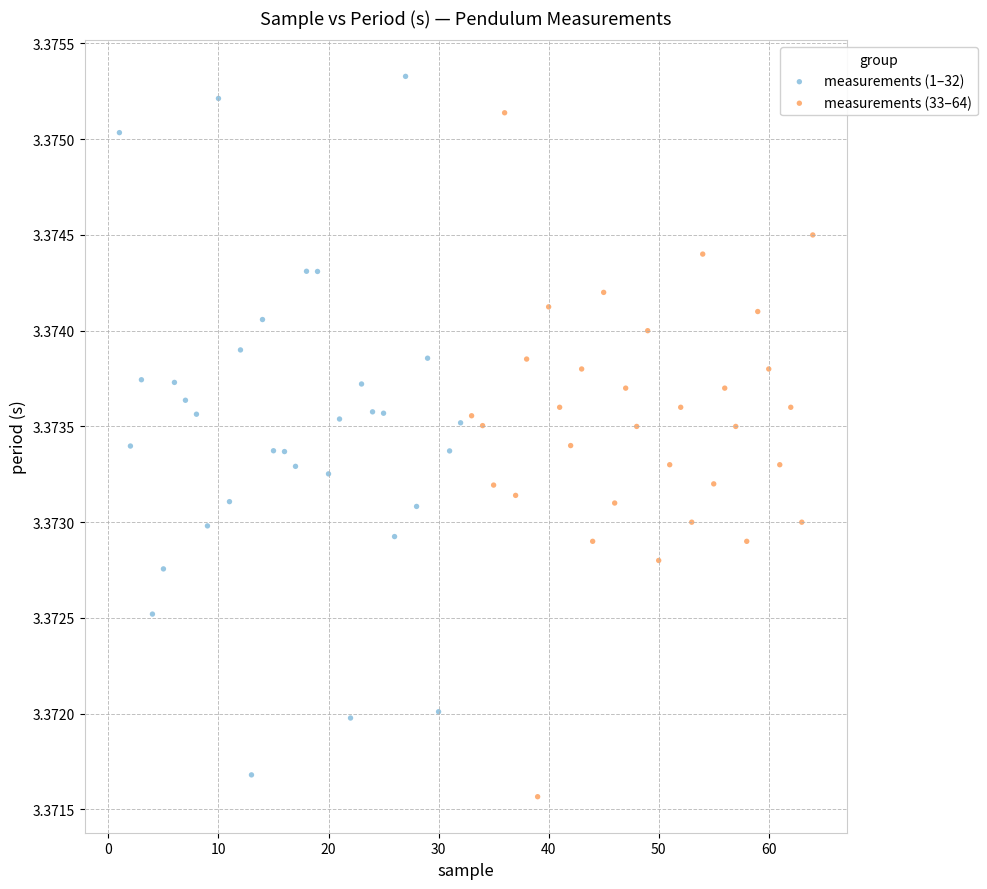

Which series reaches the maximum Y coordinate?

measurements (1–32)